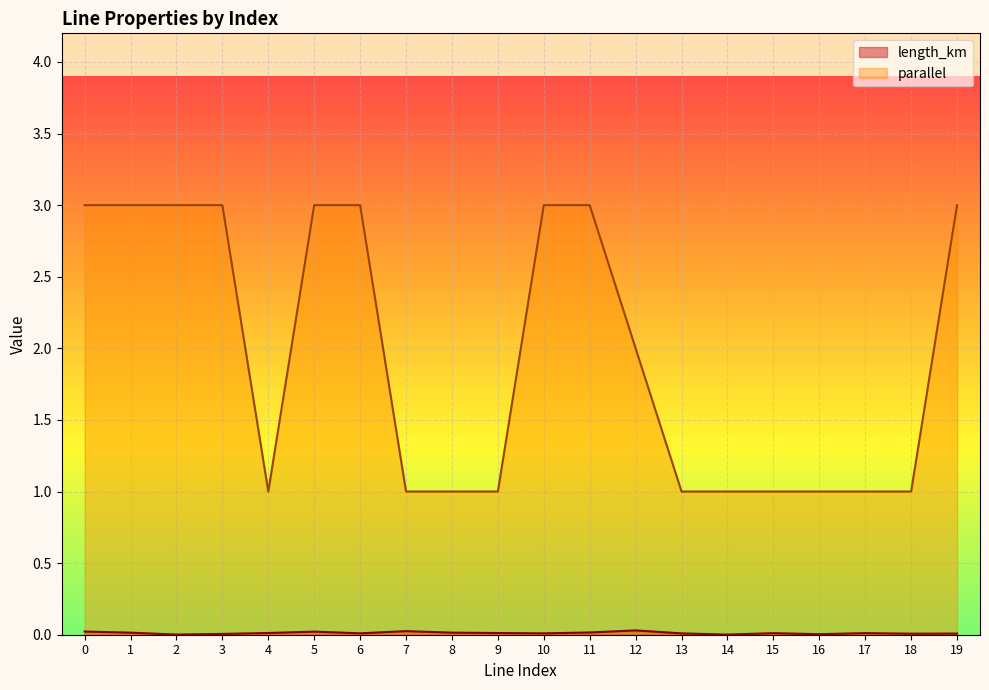

List the series in order of their overall mean, highest first.

parallel, length_km